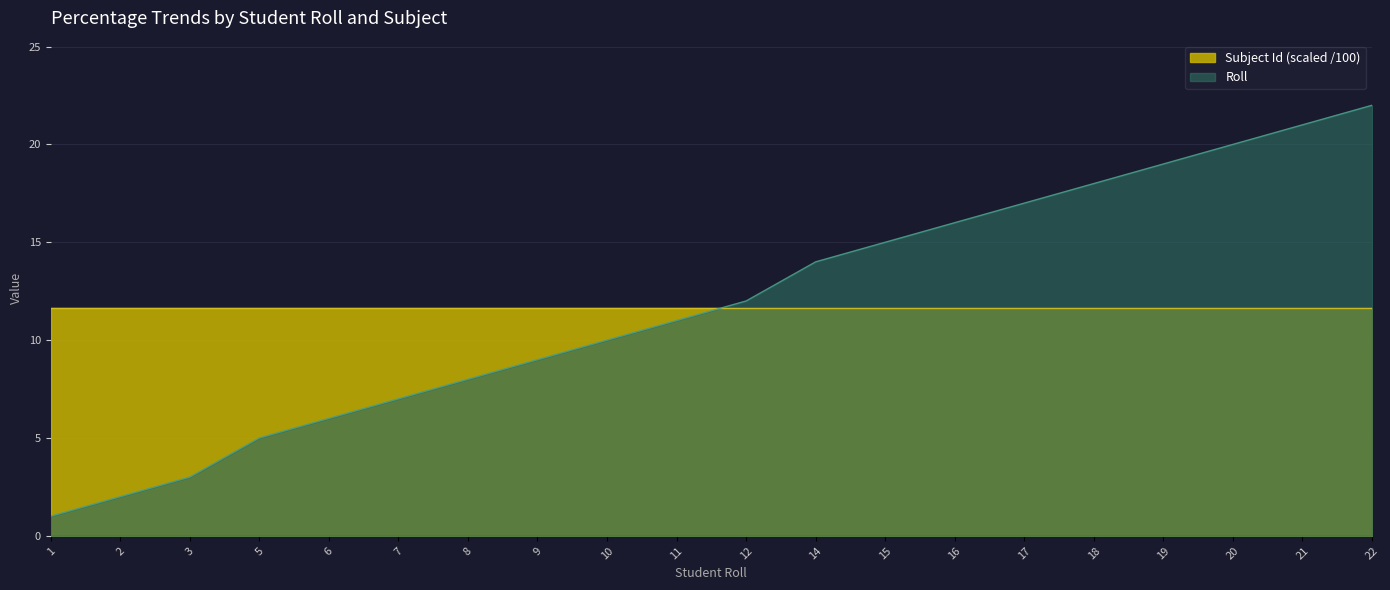

How many distinct data groups are displayed?

2